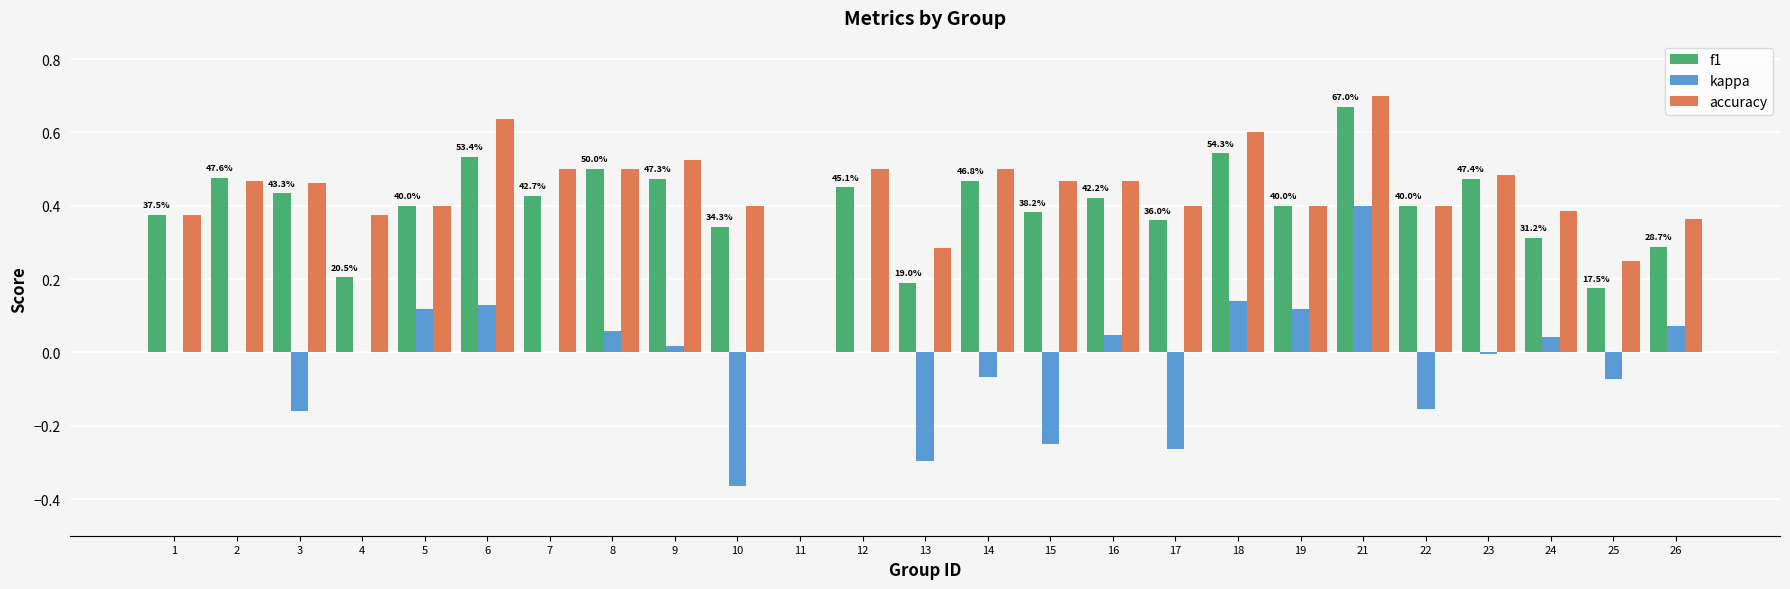

At which category is the sum across all series the highest?

21